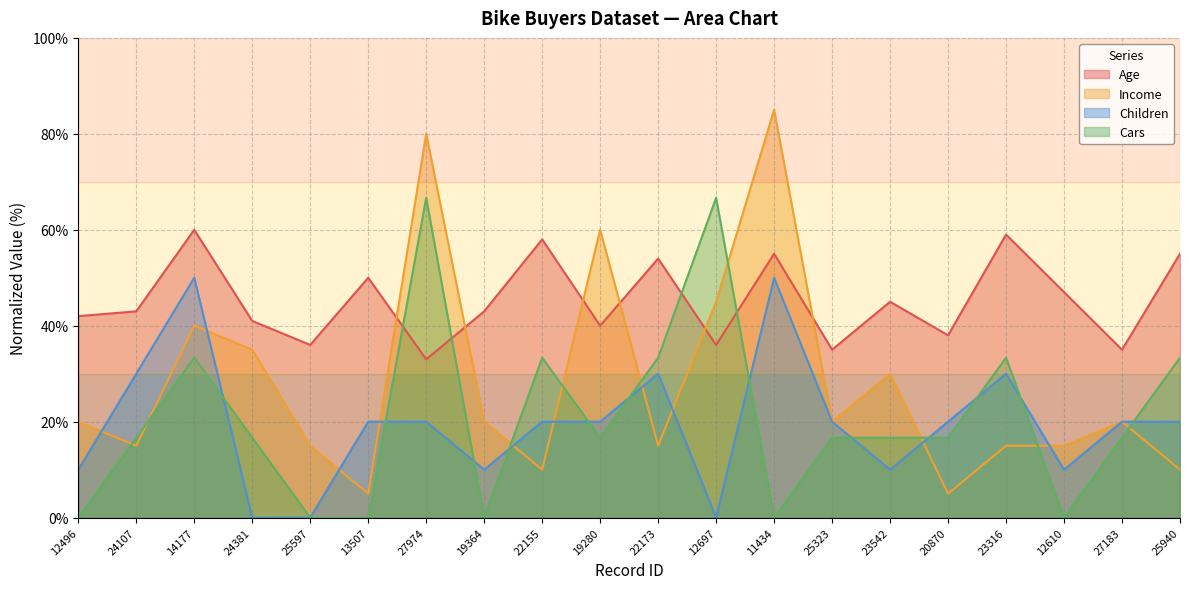

The Cars series shows 57.4 at 25940. True or false?

False